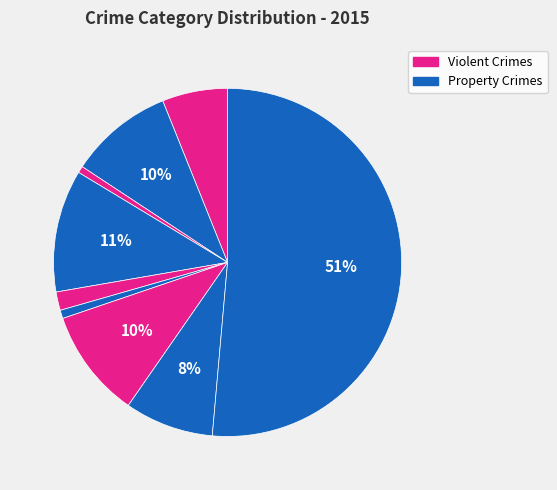

How many slices are in this pie chart?

9